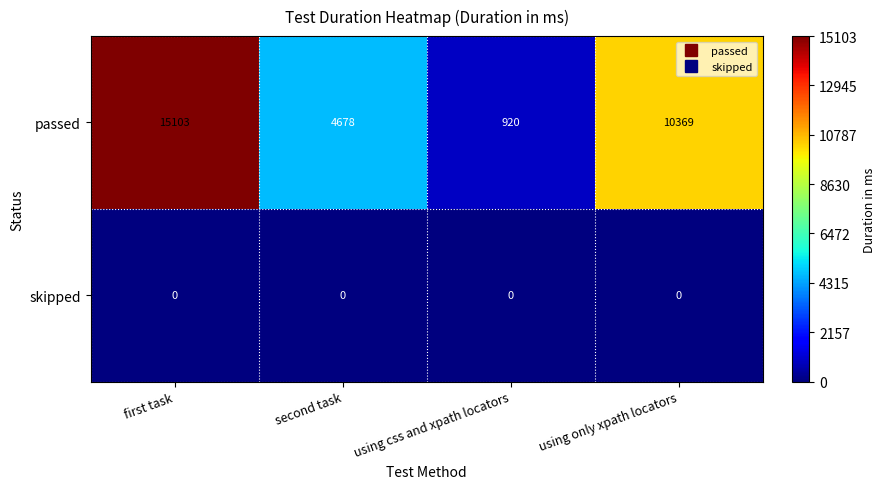

Which series has the largest range (max minus min)?

passed